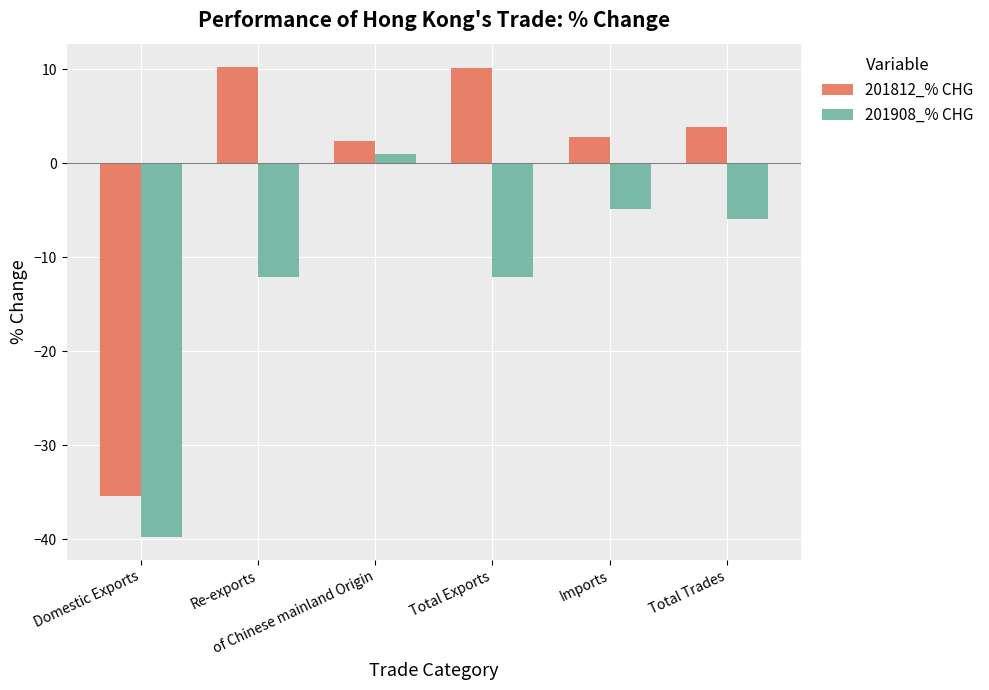

Where does the 201908_% CHG series first go above -5?

of Chinese mainland Origin